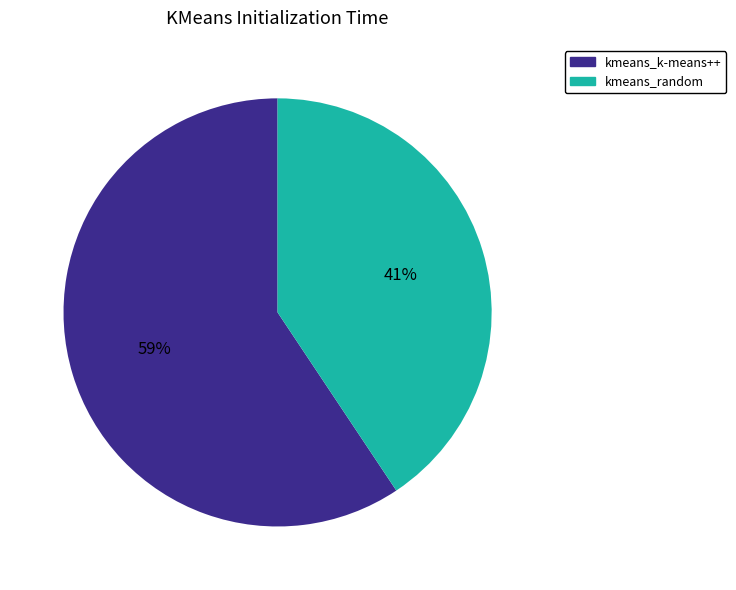

What is the largest slice in the pie chart?

kmeans_k-means++